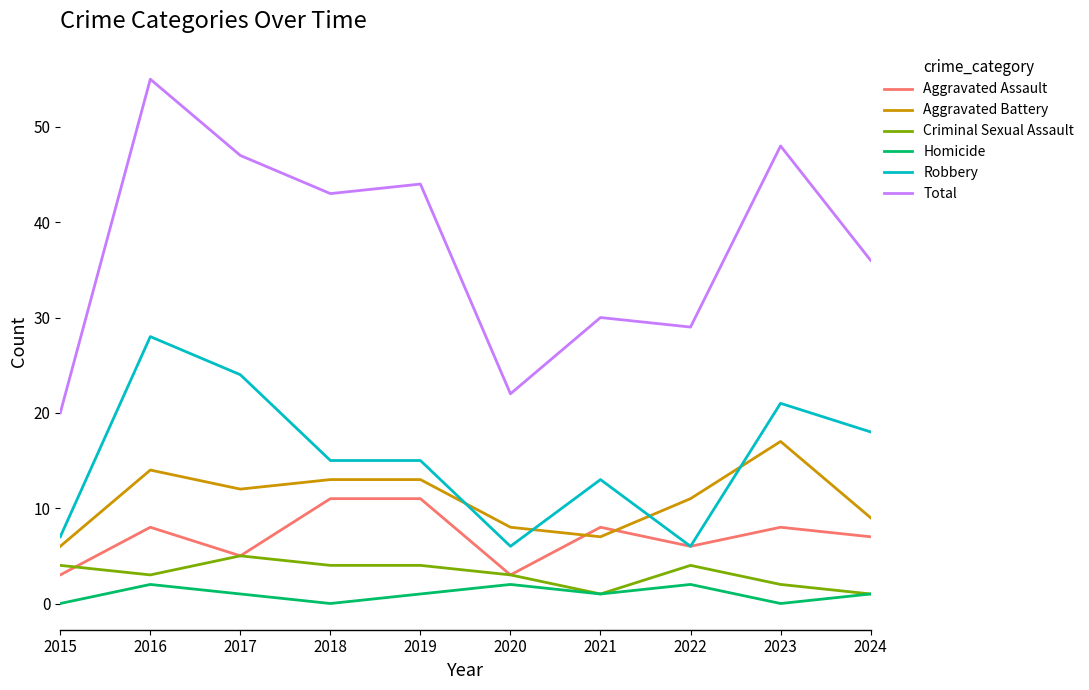

List the series in order of their peak value, highest first.

Total, Robbery, Aggravated Battery, Aggravated Assault, Criminal Sexual Assault, Homicide